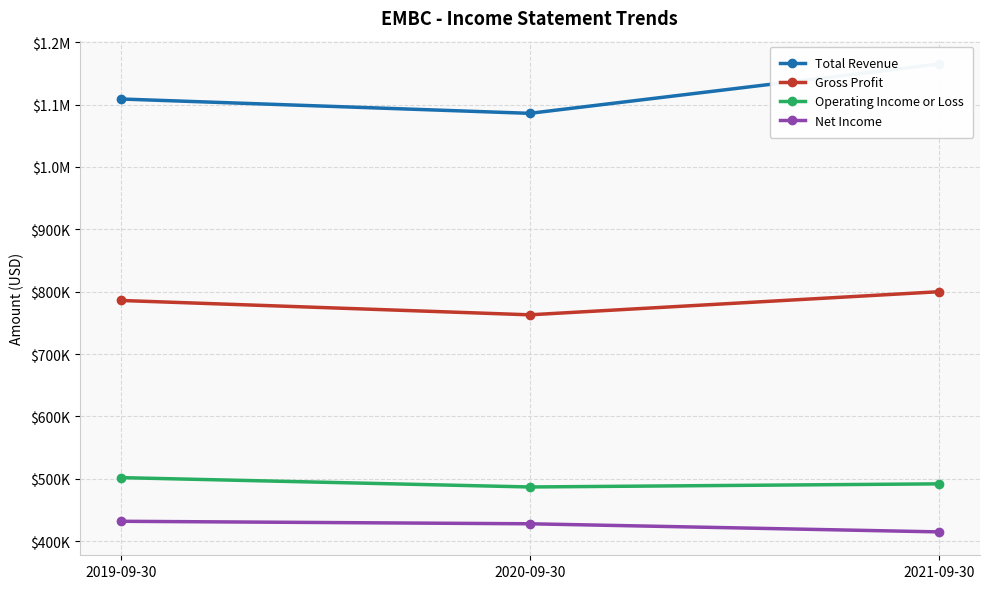

What is the average value of the Net Income series?

425000